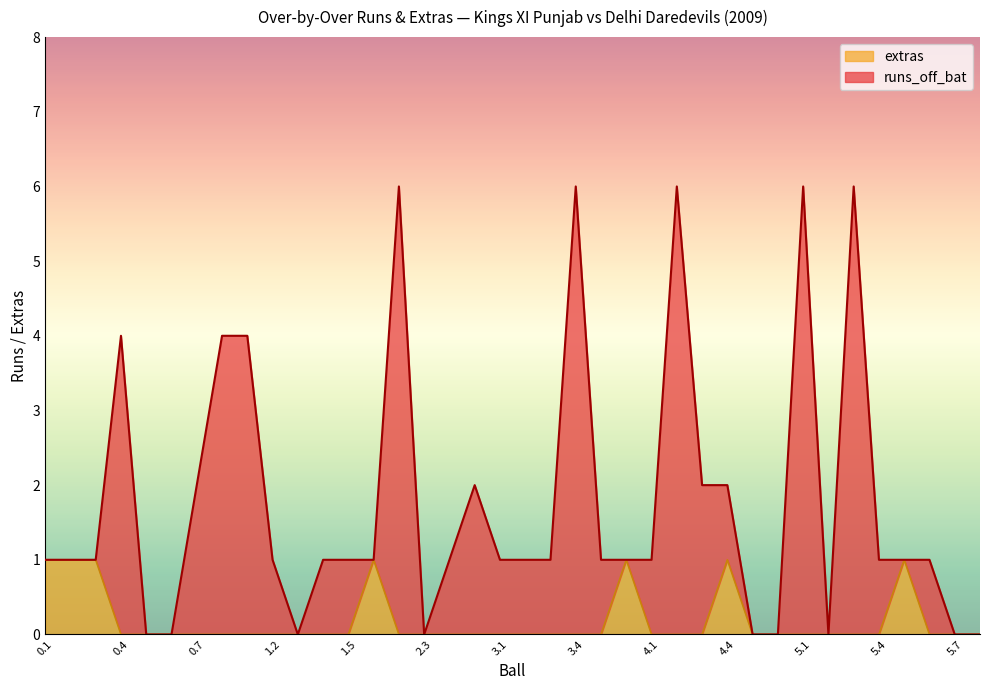

Does the chart display data point markers on the line(s)?

No